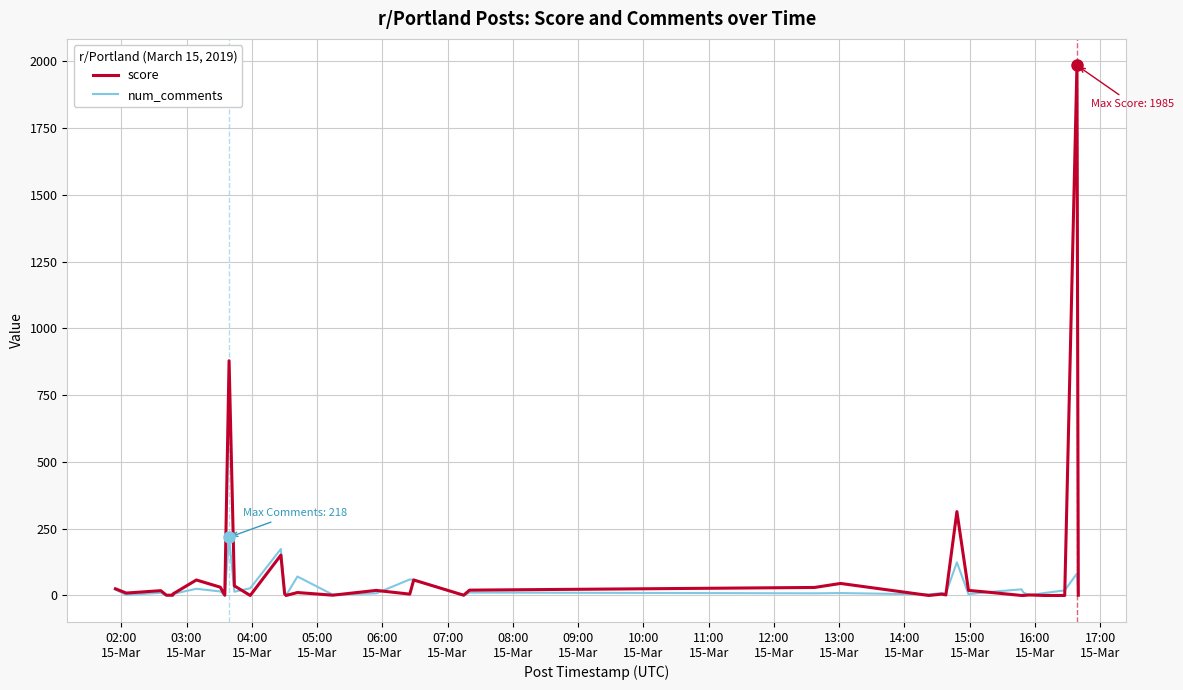

What is the maximum value shown in the chart?

1985